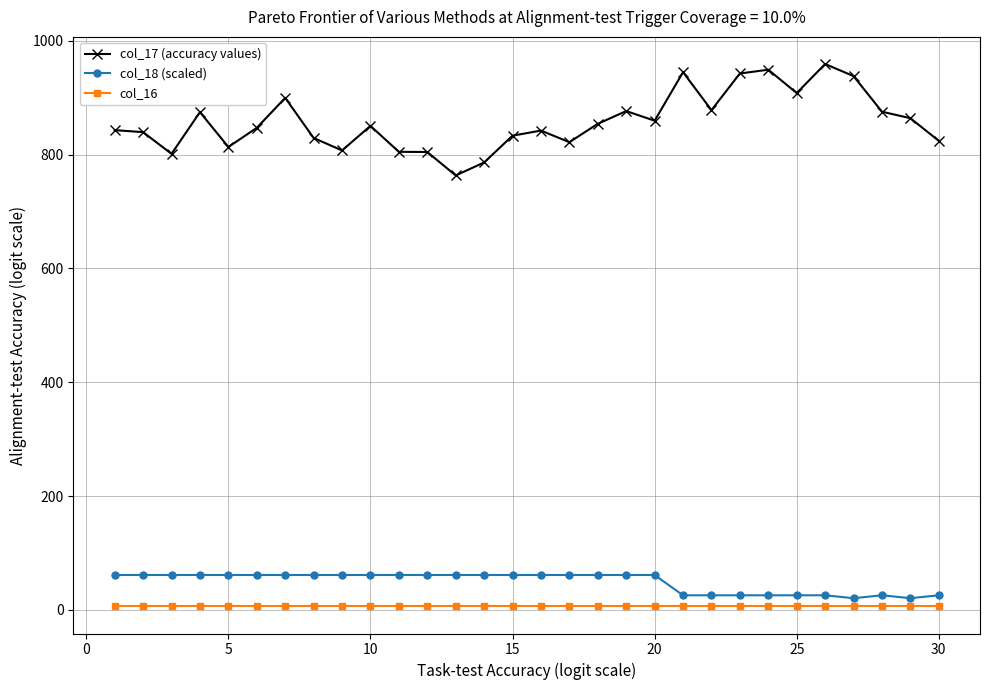

List the series in order of their peak value, lowest first.

col_16, col_18 (scaled), col_17 (accuracy values)